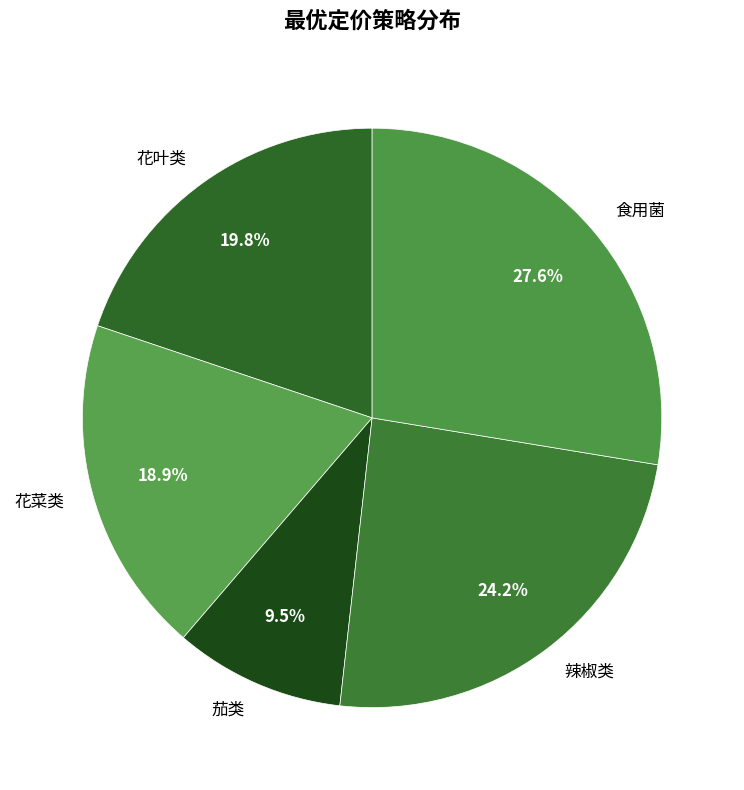

Does 食用菌 represent more than half of the total?

No